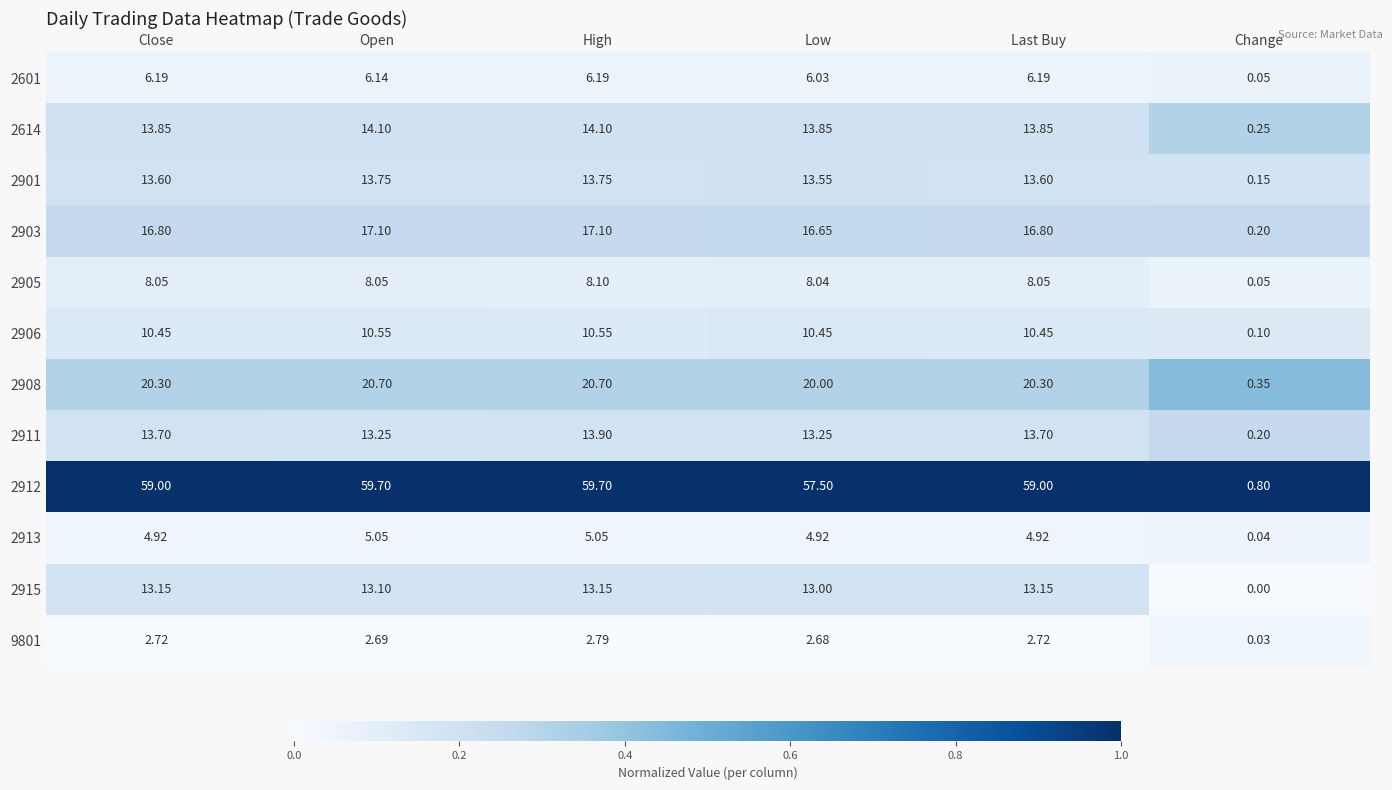

Which series has the widest spread of values?

2912